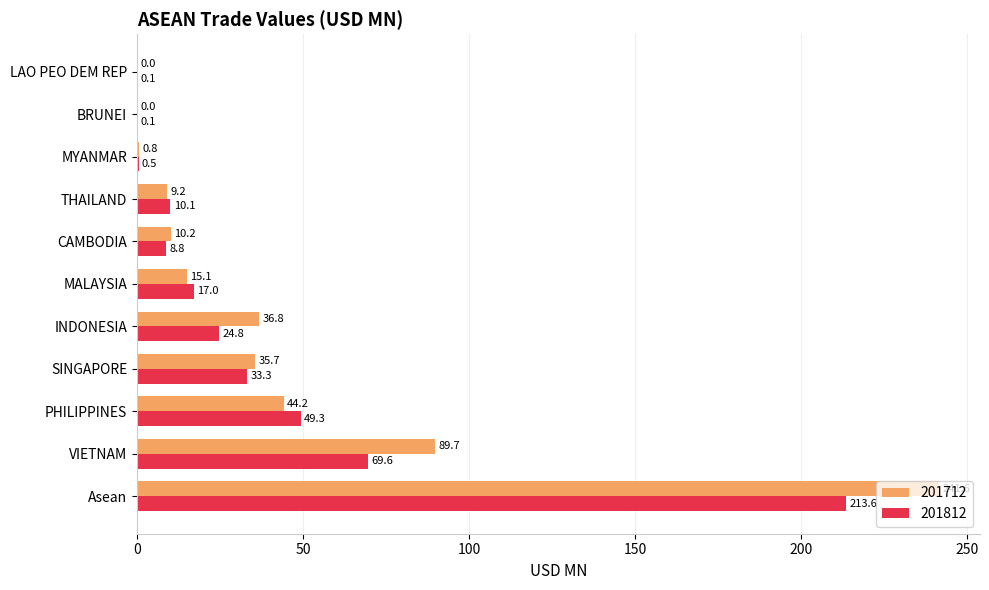

Between SINGAPORE and THAILAND, which series saw the biggest shift?

201712